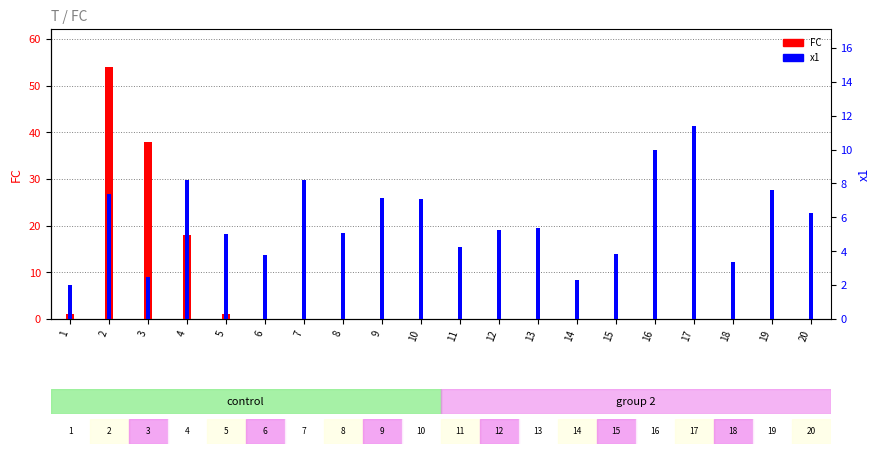

Rank the series at 14 from highest to lowest value.

x1, FC